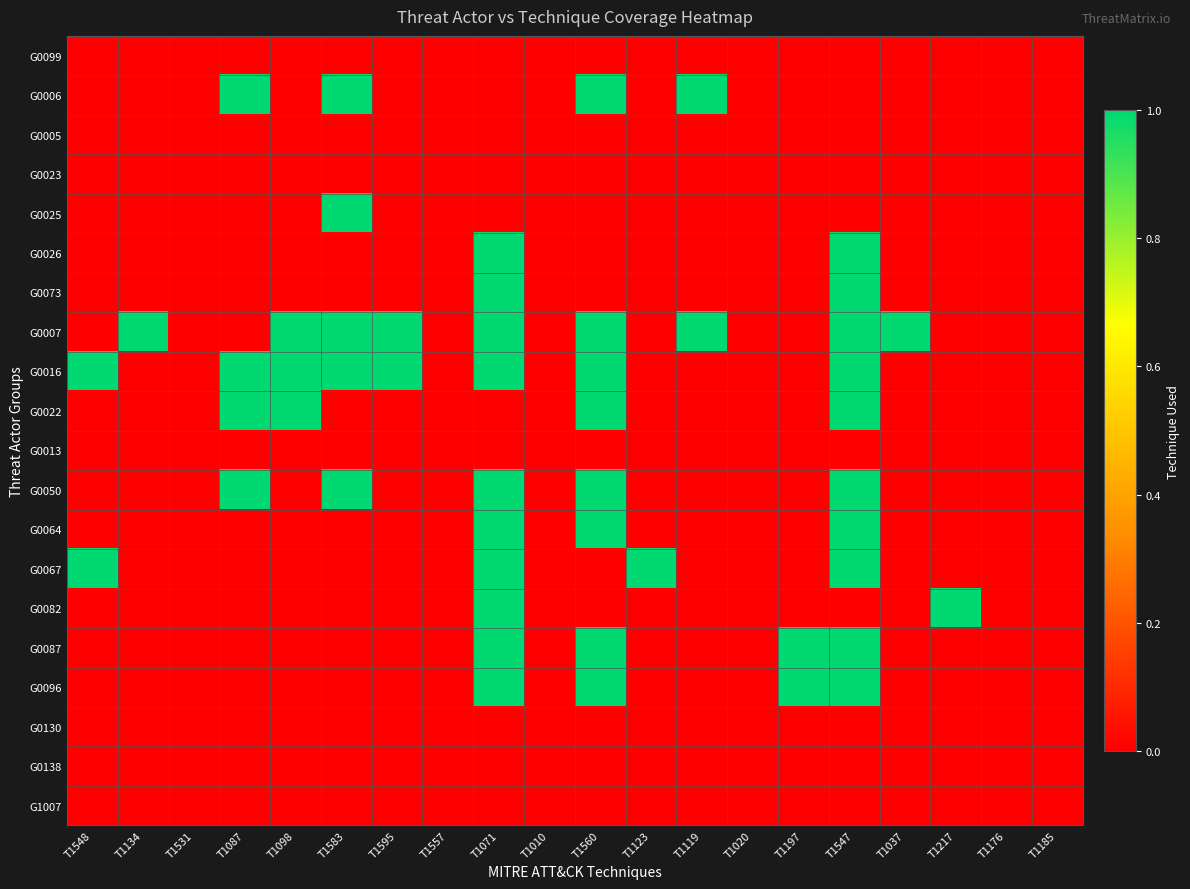

At how many categories does at least one series exceed 0?

14